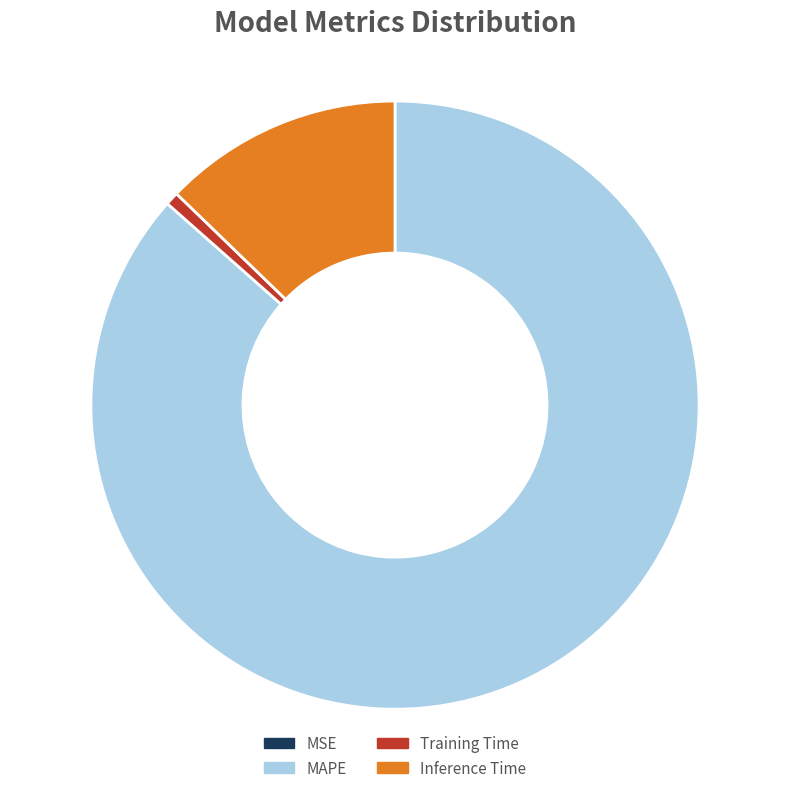

Between MAPE and Inference Time, which is larger?

MAPE